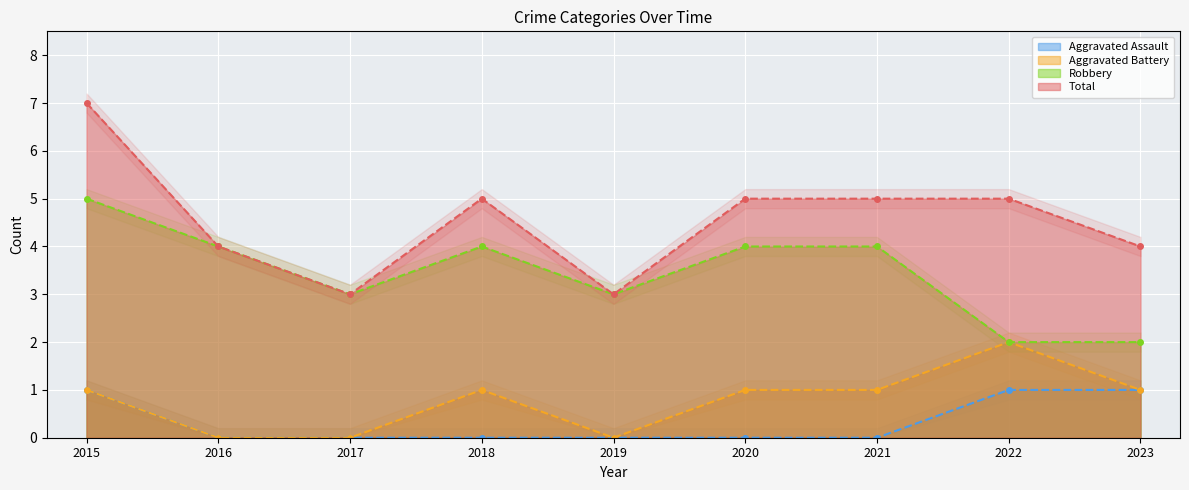

The Aggravated Assault series shows 0 at 2020. True or false?

True